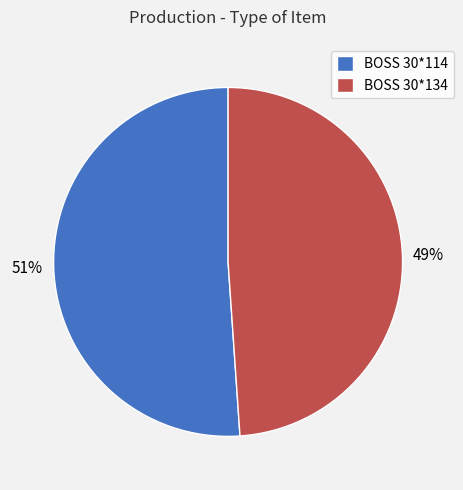

Which slice is the smallest?

BOSS 30*134